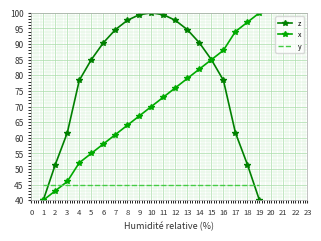

What is the difference between the highest and lowest values at 3?

16.6